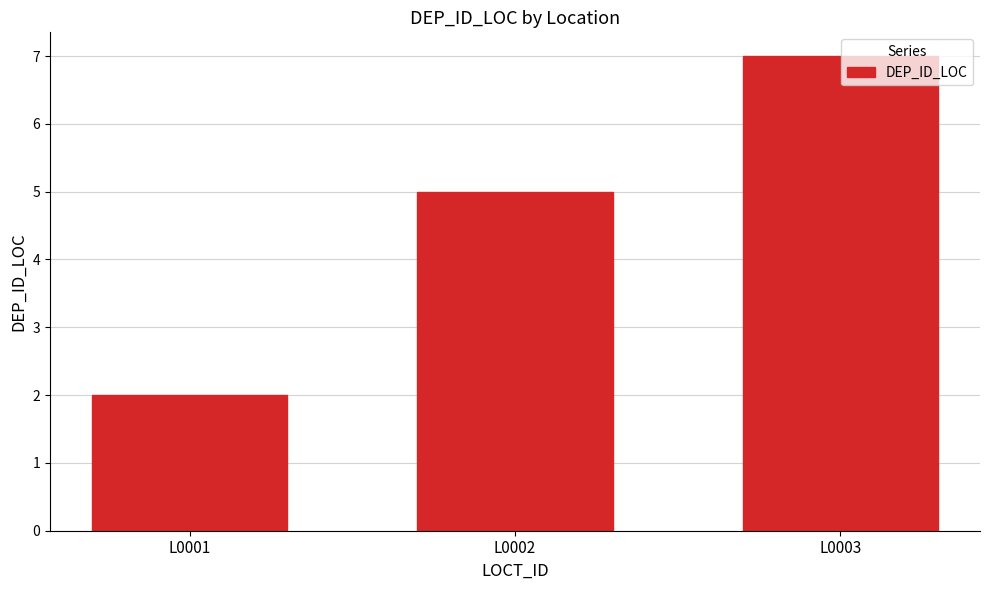

Rank the categories by value from lowest to highest.

L0001, L0002, L0003